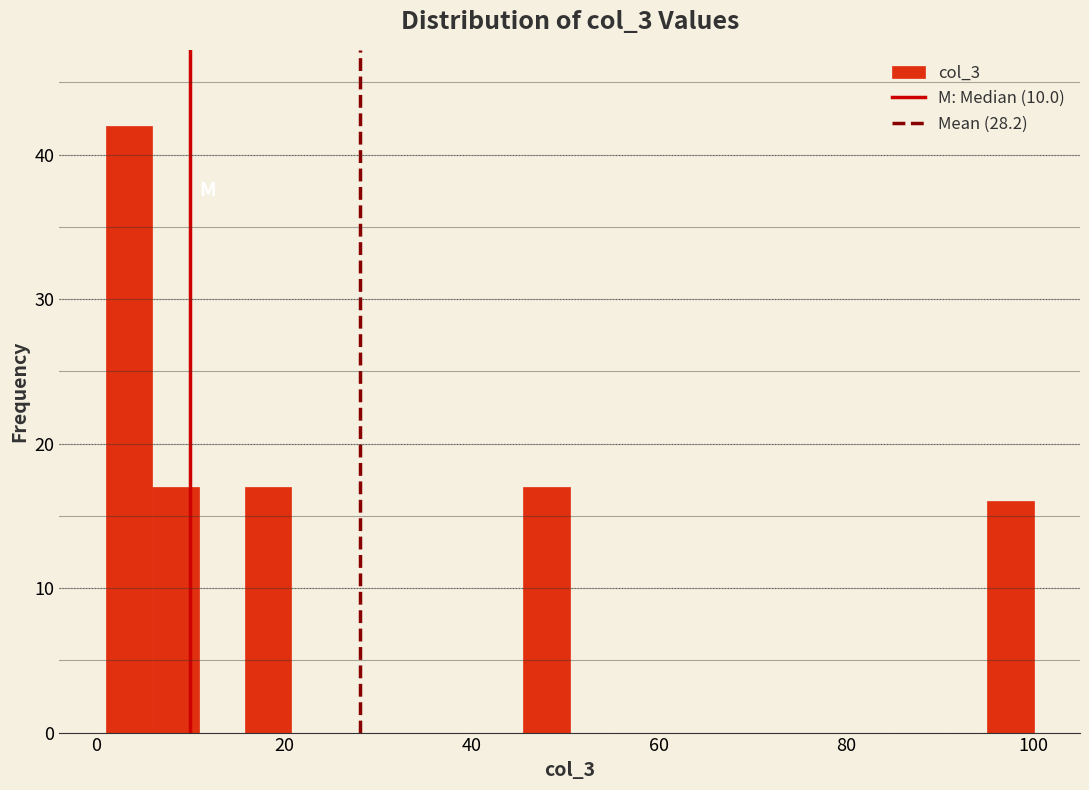

Read against the x-axis, roughly where is the centre of the tallest bar?

4